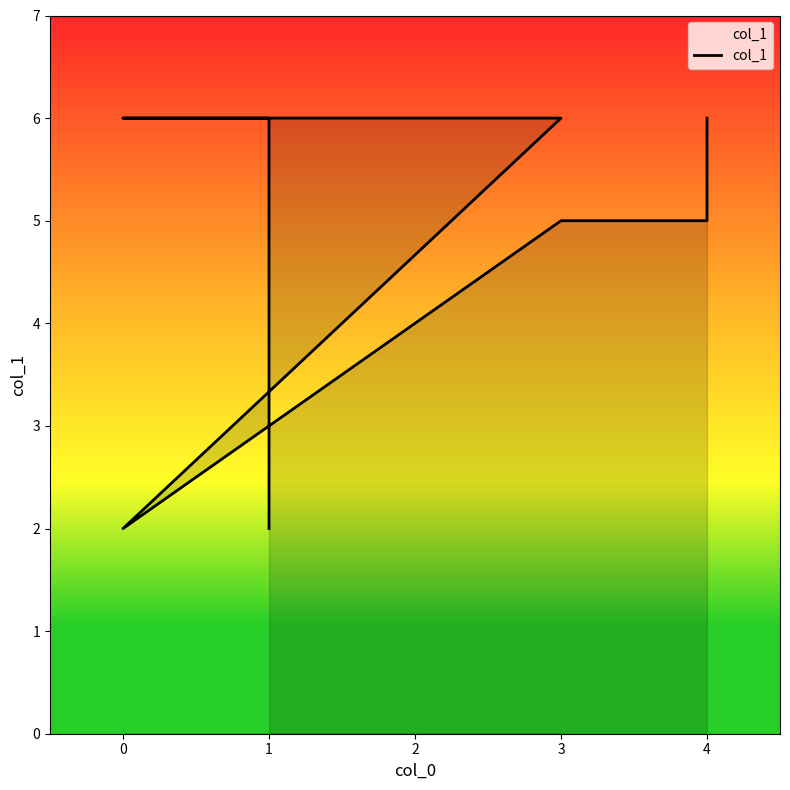

What is the difference between the values at 3 and 1?

1